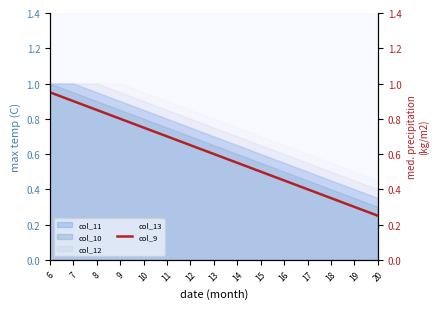

What is the difference between the maximum and second lowest values?

0.6